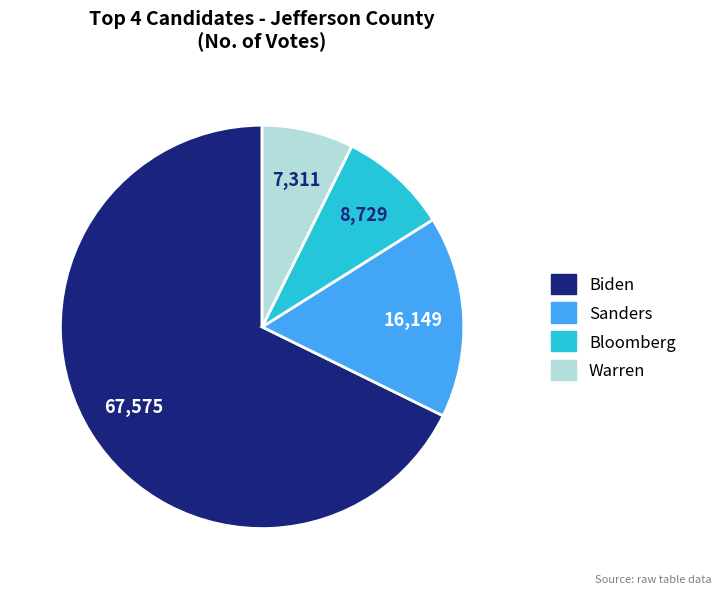

Is it true that Warren is 1% of the pie?

False